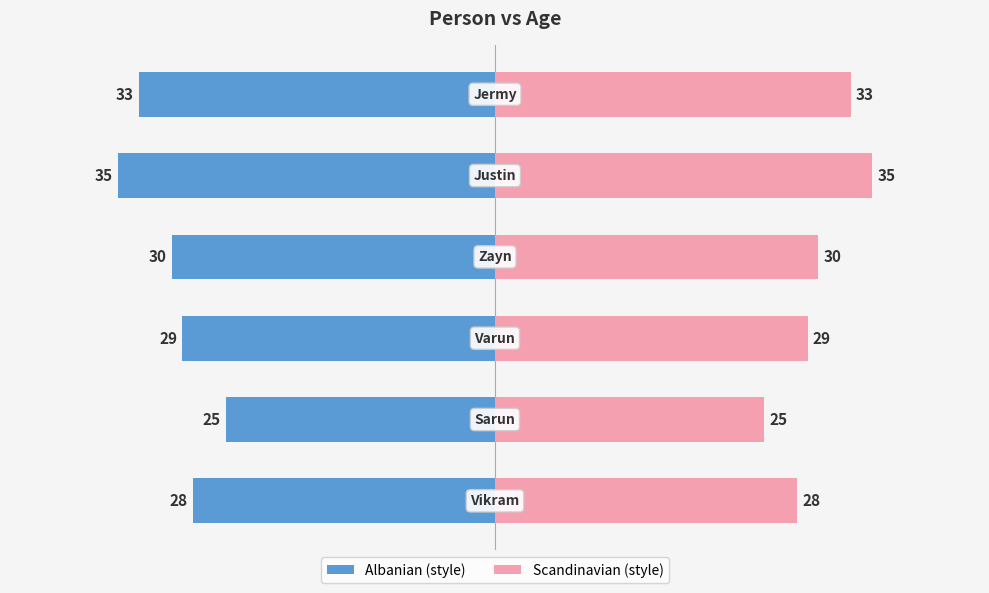

What is the difference between the highest and lowest values at 2?

58